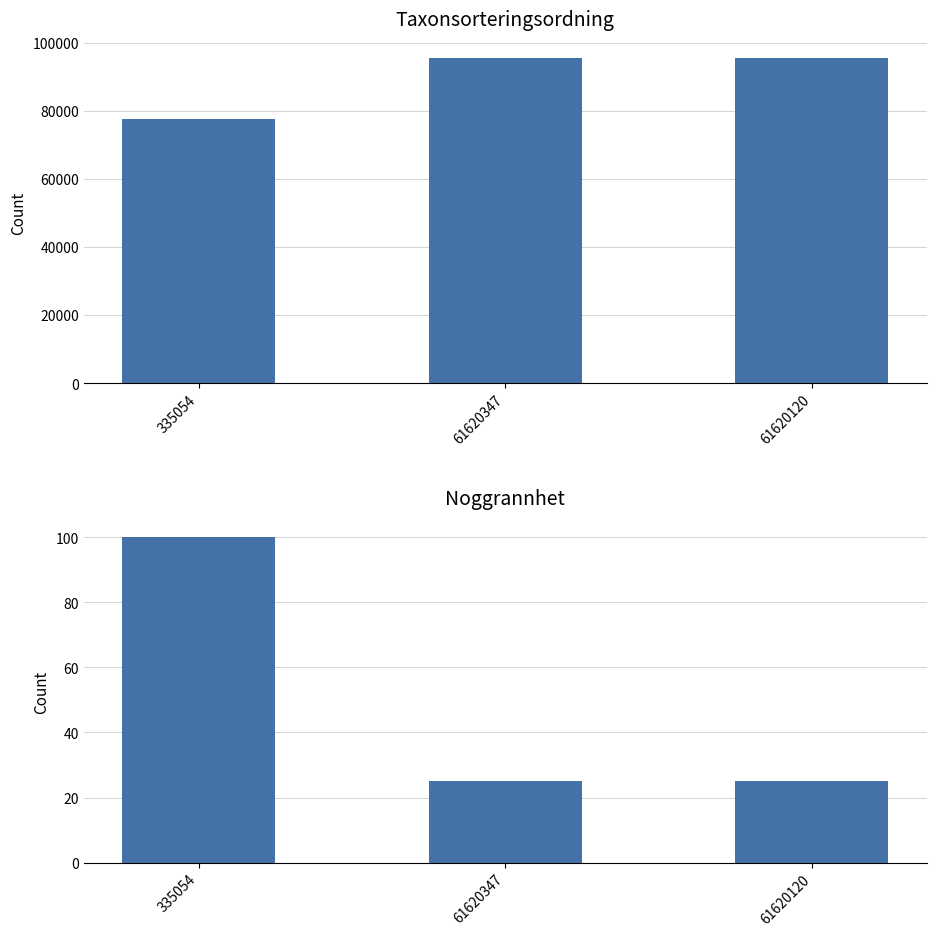

What is the maximum value shown in the chart?

95526